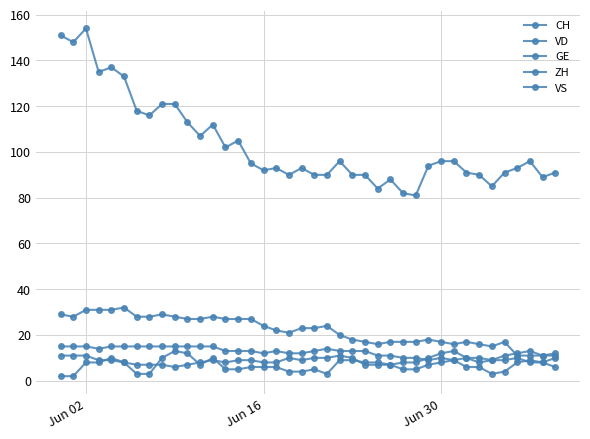

How many data points does each series have?

40